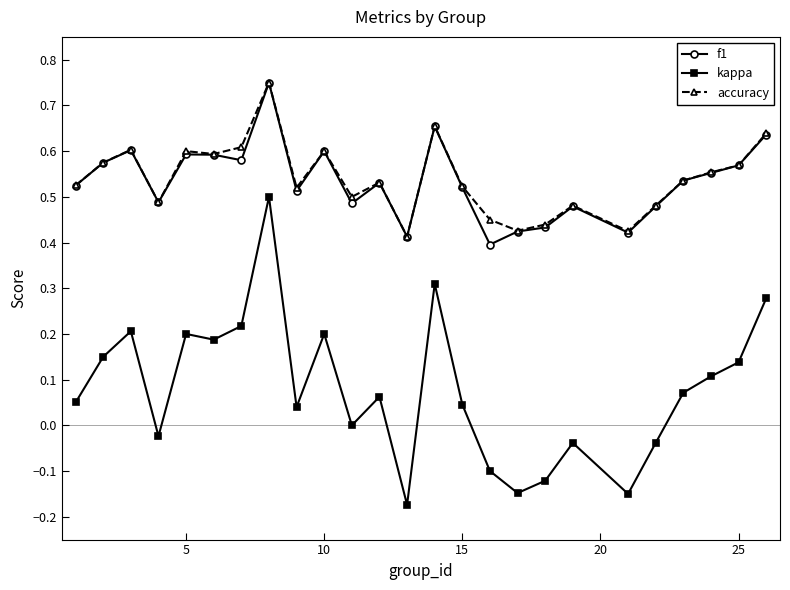

Which series has the largest range (max minus min)?

kappa